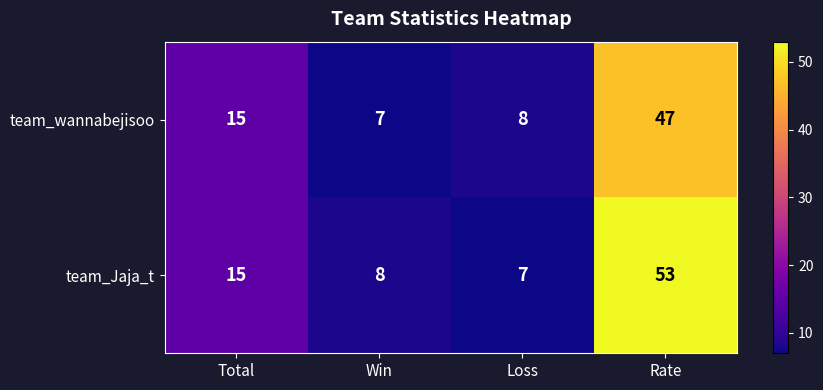

Which series has the largest total across all categories?

team_Jaja_t